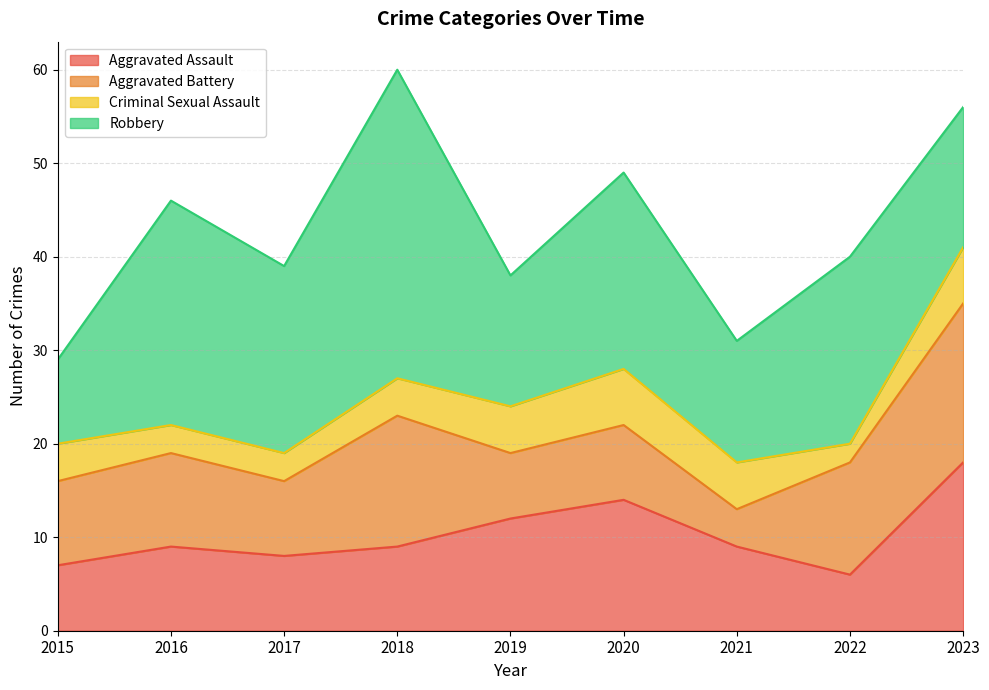

Between 2017 and 2023, which series saw the biggest shift?

Aggravated Assault